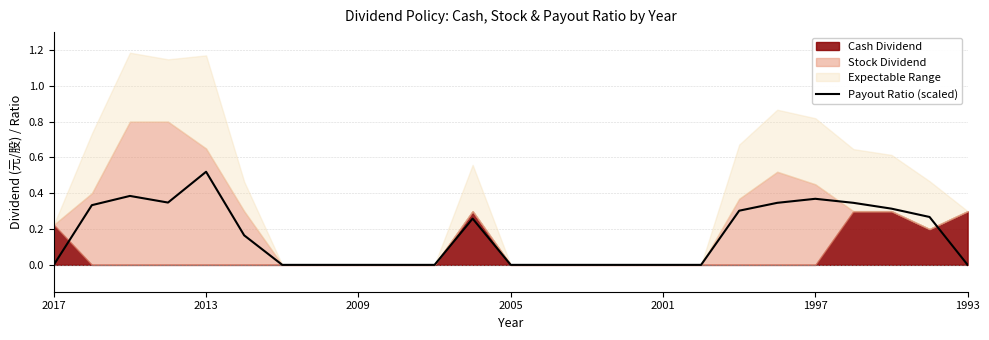

The value at 19 is 0.6. True or false?

False